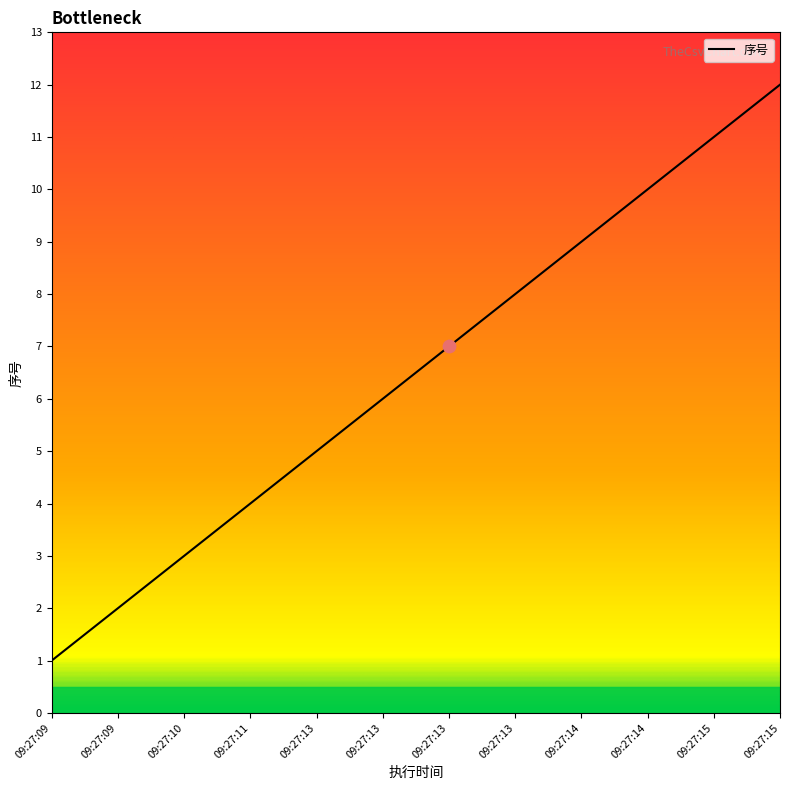

Between 09:27:09 and 09:27:14, which is larger?

09:27:14